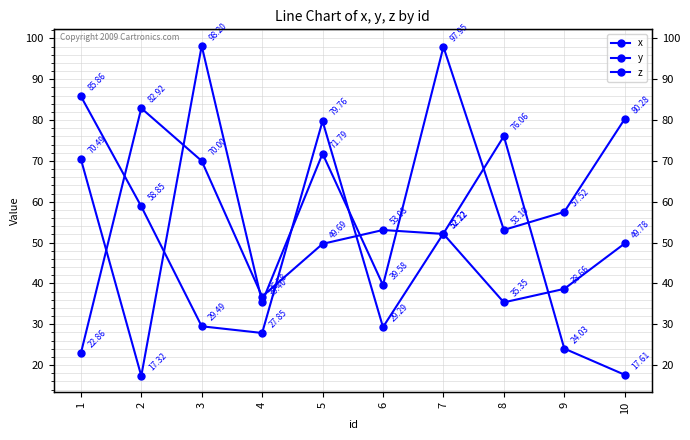

In x, how many points are lower than both neighbors (excluding endpoints)?

2